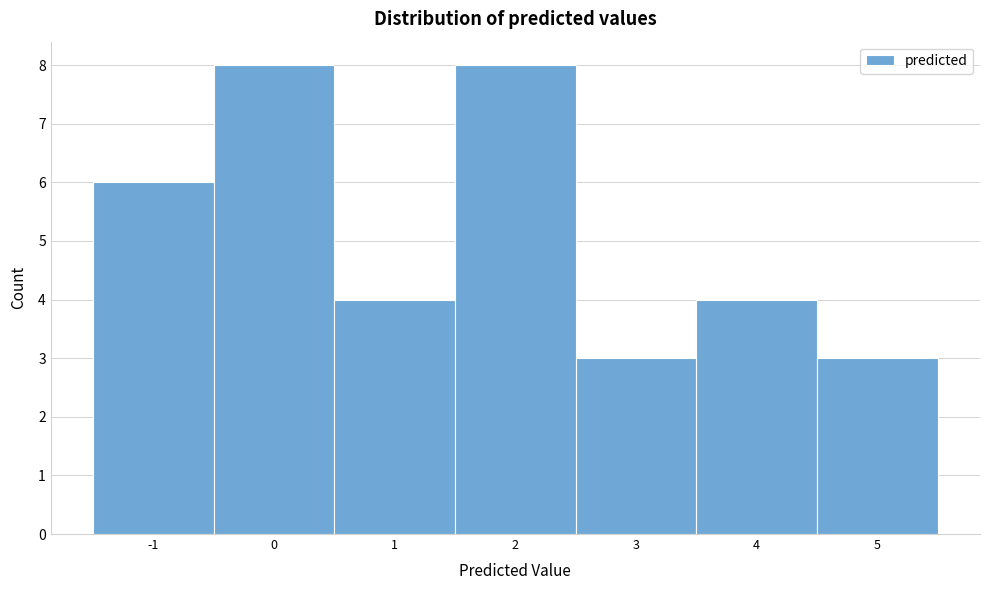

What is the height of the bar covering -1.5 to -0.5 on the x-axis? The values are not printed on the chart, so give them approximately, as read against the axis.

6